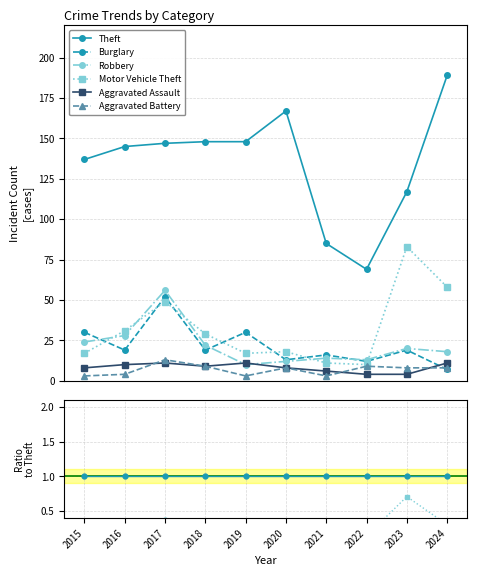

True or false: Theft has a value of 1.0 at 2021.

True